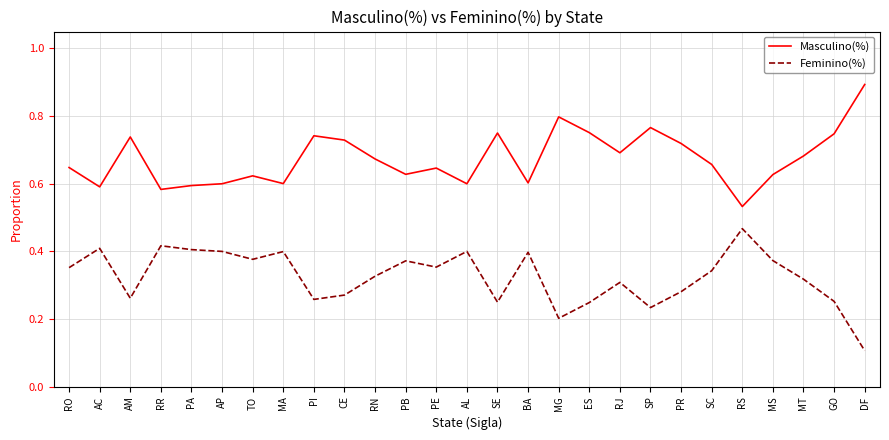

At how many categories does at least one series exceed 0?

27